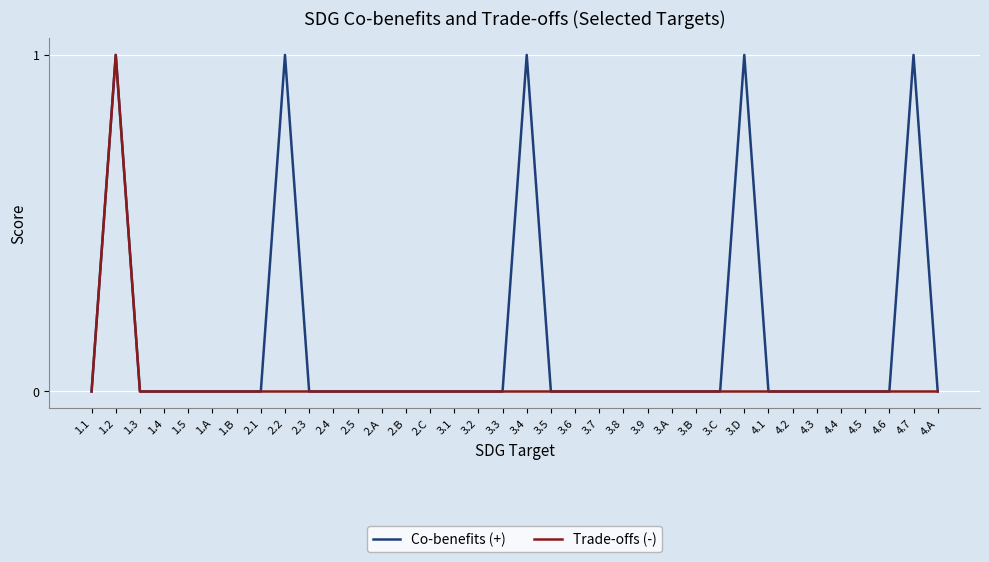

At which category is the sum across all series the highest?

1.2